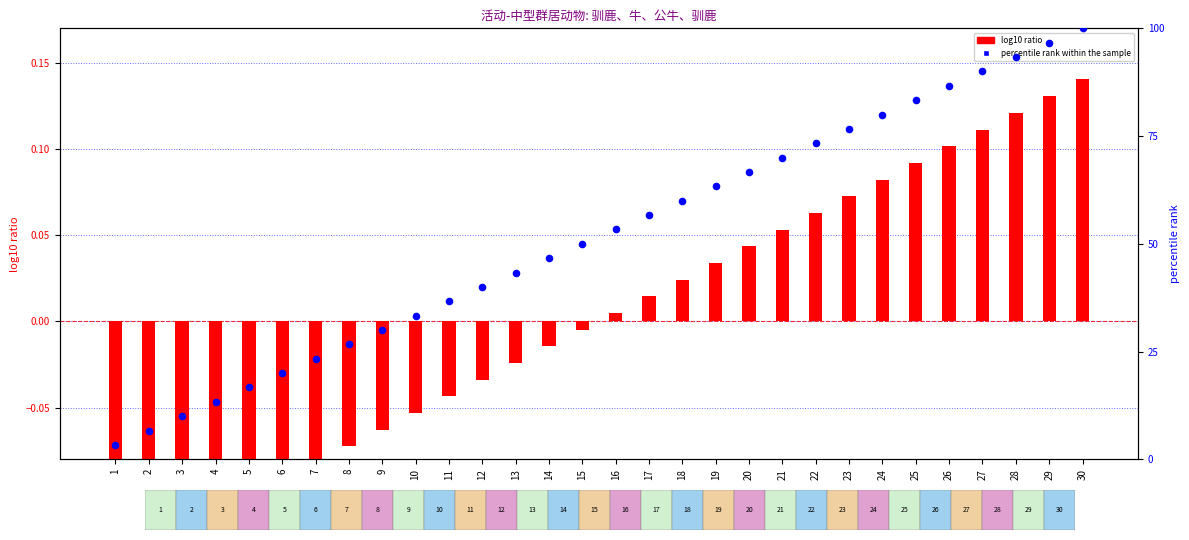

Which series has the largest total across all categories?

percentile rank within the sample